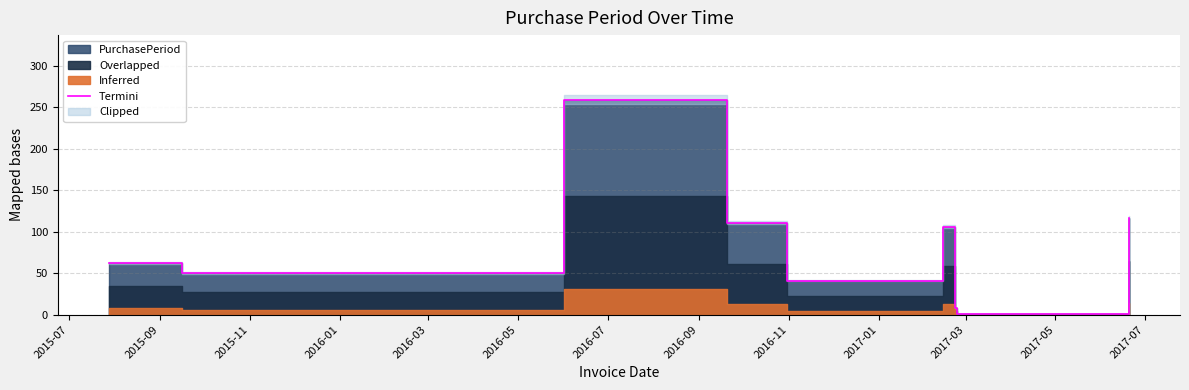

Does the chart have visible grid lines?

Yes